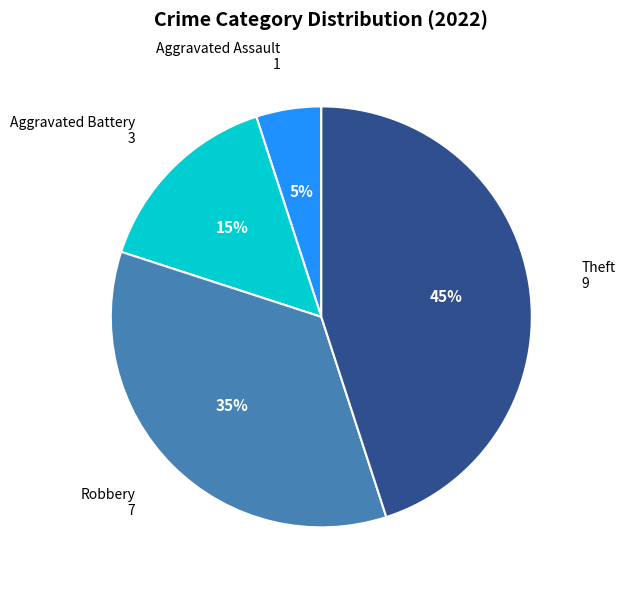

Does Aggravated Battery account for over 50% of the chart?

No